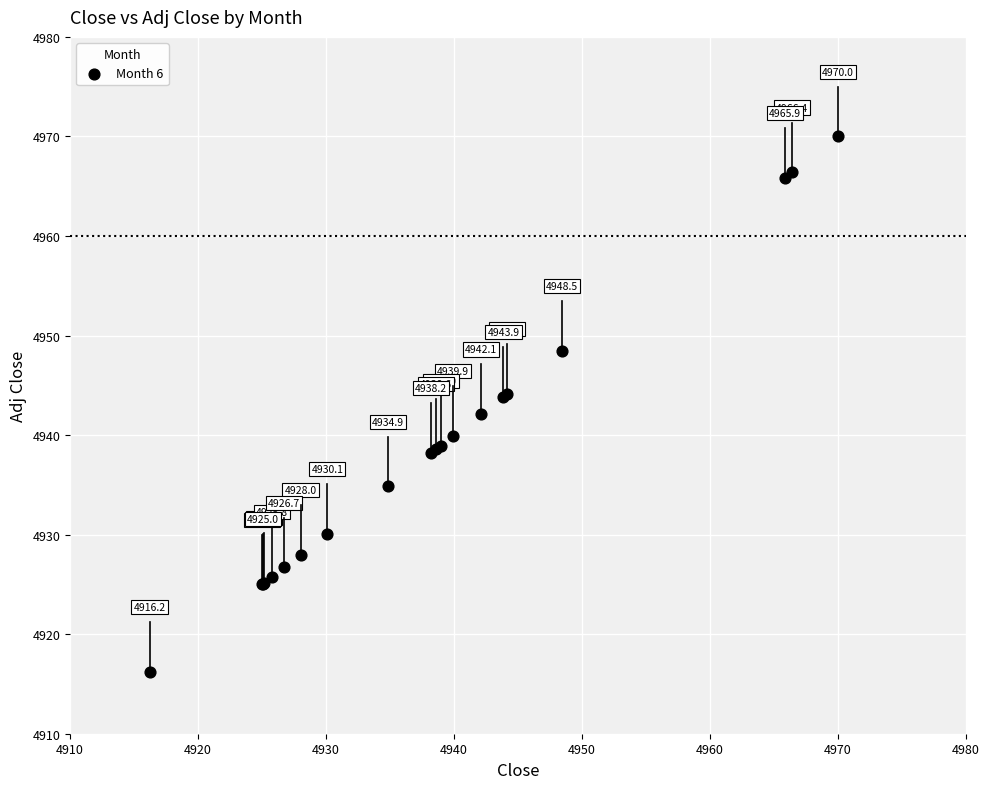

What Y value in the scatter plot is closest to 4943?

4943.9